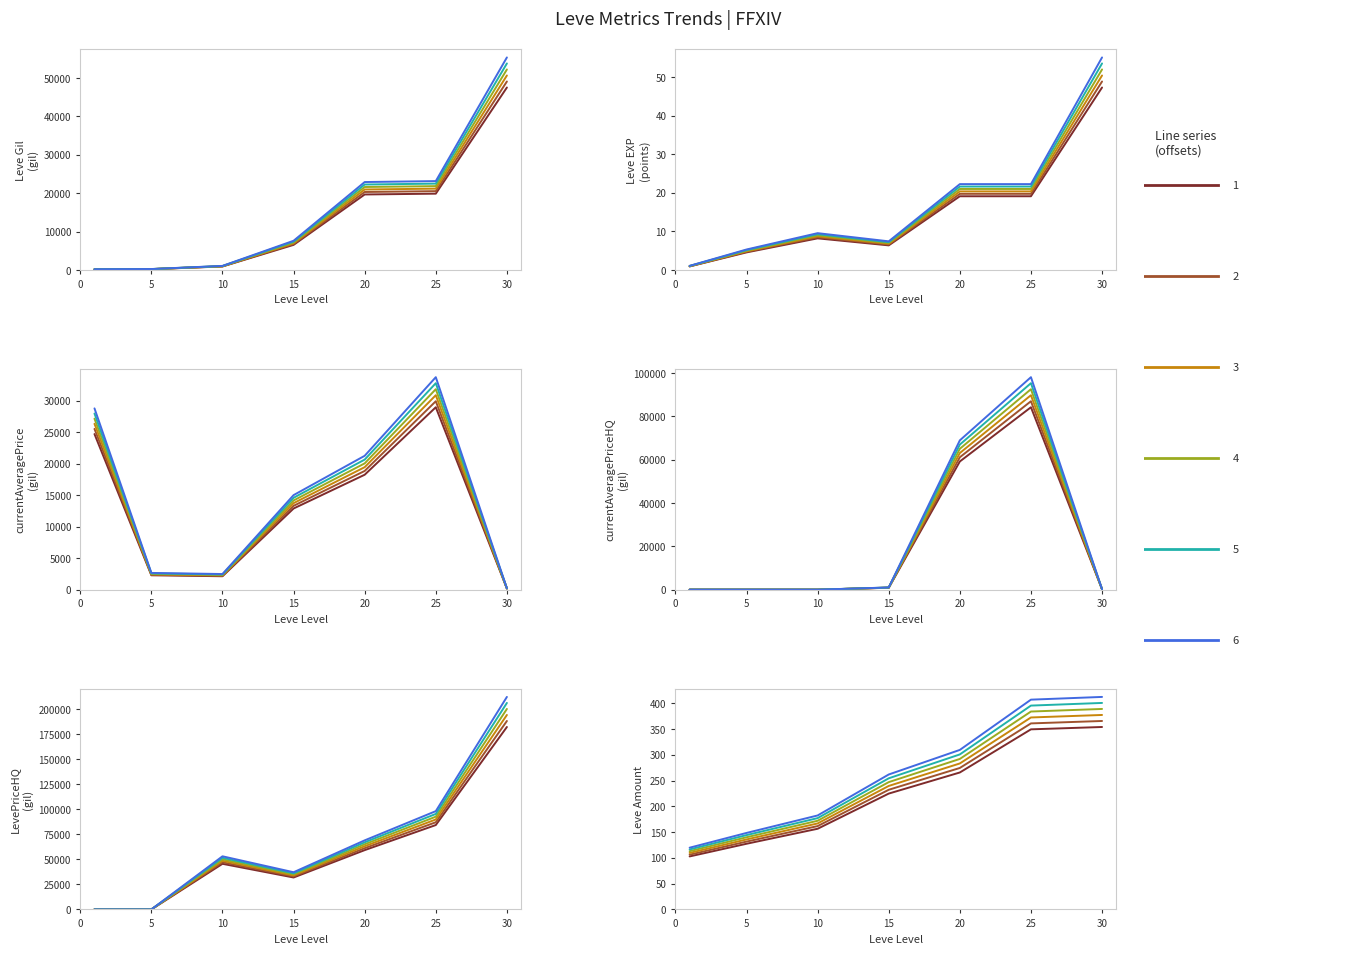

What is the sum of all currentAveragePriceHQ values?

144382.4